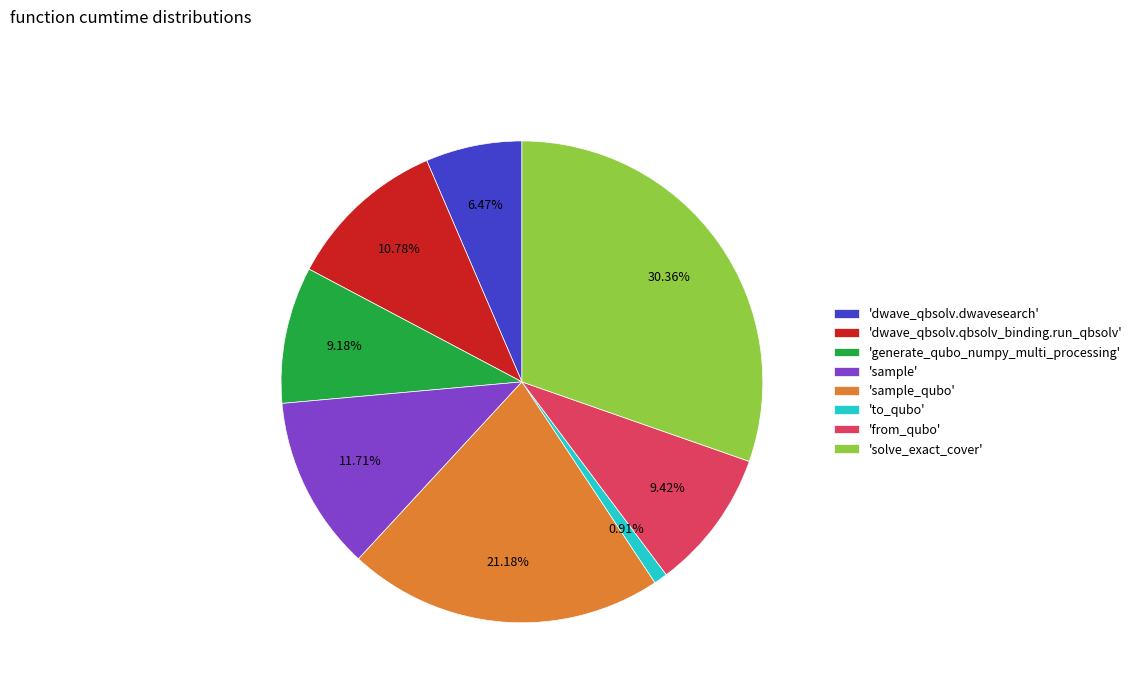

How many segments does this pie chart have?

8